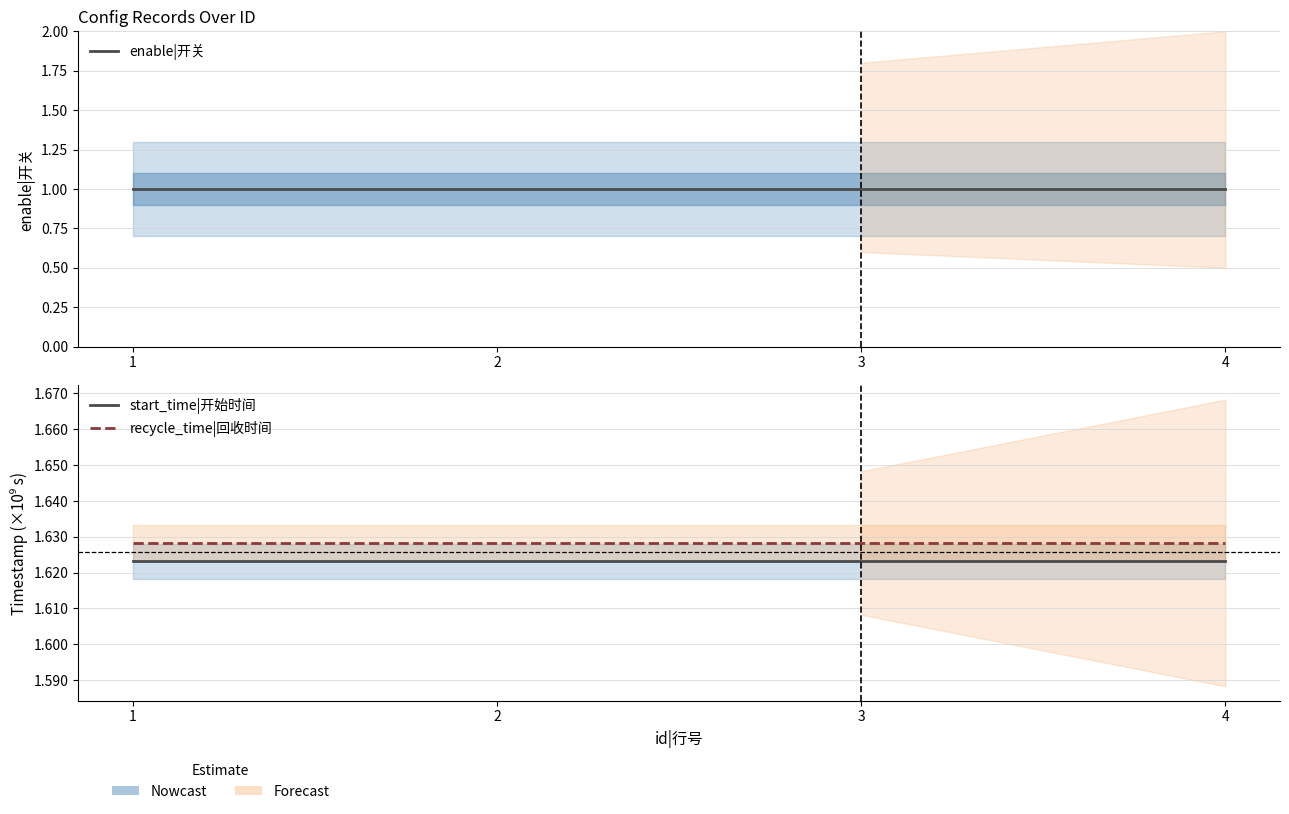

What is the sum of all enable|开关 values?

4.0